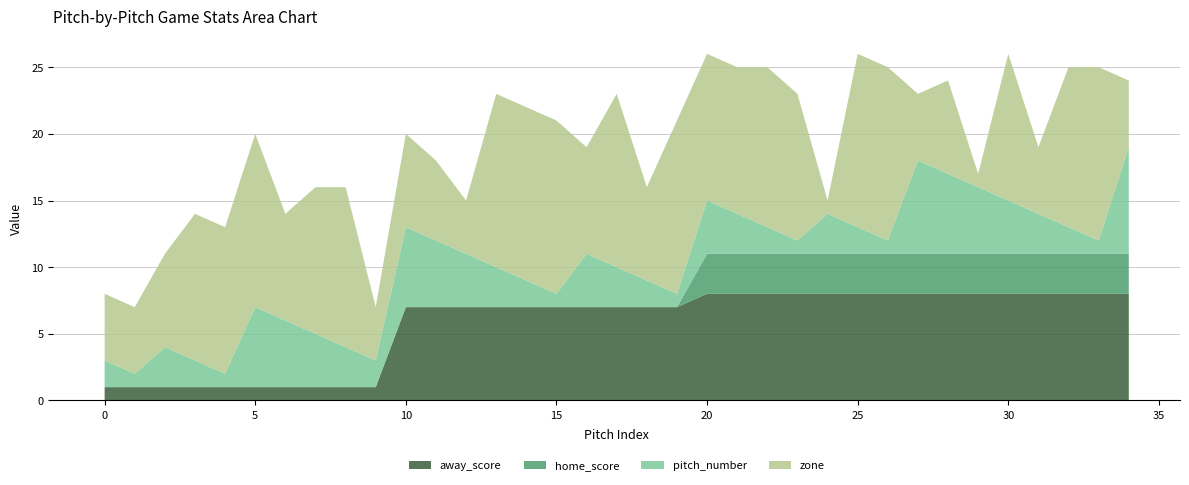

Reading left to right, what are all the values shown in this chart?

away_score: 0=1	1=1	2=1	3=1	4=1	5=1	6=1	7=1	8=1	9=1	10=7	11=7	12=7	13=7	14=7	15=7	16=7	17=7	18=7	19=7	20=8	21=8	22=8	23=8	24=8	25=8	26=8	27=8	28=8	29=8	30=8	31=8	32=8	33=8	34=8
home_score: 0=0	1=0	2=0	3=0	4=0	5=0	6=0	7=0	8=0	9=0	10=0	11=0	12=0	13=0	14=0	15=0	16=0	17=0	18=0	19=0	20=3	21=3	22=3	23=3	24=3	25=3	26=3	27=3	28=3	29=3	30=3	31=3	32=3	33=3	34=3
pitch_number: 0=2	1=1	2=3	3=2	4=1	5=6	6=5	7=4	8=3	9=2	10=6	11=5	12=4	13=3	14=2	15=1	16=4	17=3	18=2	19=1	20=4	21=3	22=2	23=1	24=3	25=2	26=1	27=7	28=6	29=5	30=4	31=3	32=2	33=1	34=8
zone: 0=5	1=5	2=7	3=11	4=11	5=13	6=8	7=11	8=12	9=4	10=7	11=6	12=4	13=13	14=13	15=13	16=8	17=13	18=7	19=13	20=11	21=11	22=12	23=11	24=1	25=13	26=13	27=5	28=7	29=1	30=11	31=5	32=12	33=13	34=5